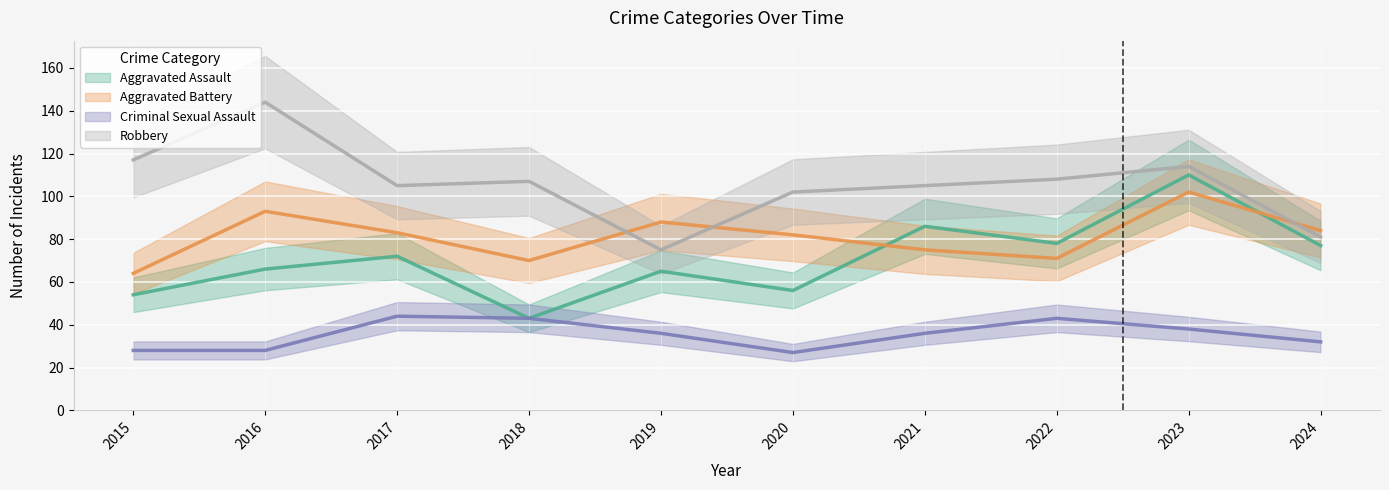

At which label is Aggravated Battery closest to 83?

2017